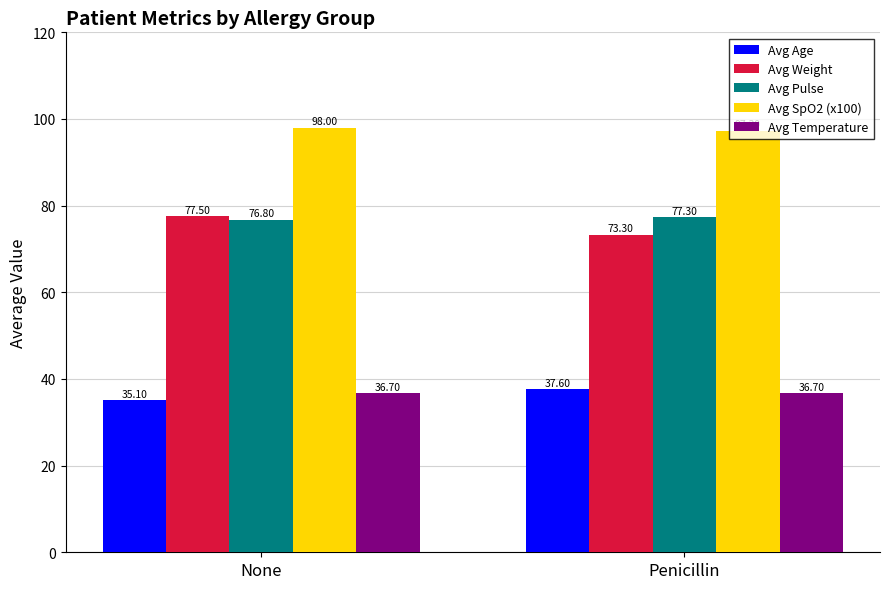

Reading left to right, extract all data points from this chart.

Avg Age: 35.1	37.6
Avg Weight: 77.5	73.3
Avg Pulse: 76.8	77.3
Avg SpO2 (x100): 98.0	97.3
Avg Temperature: 36.7	36.7